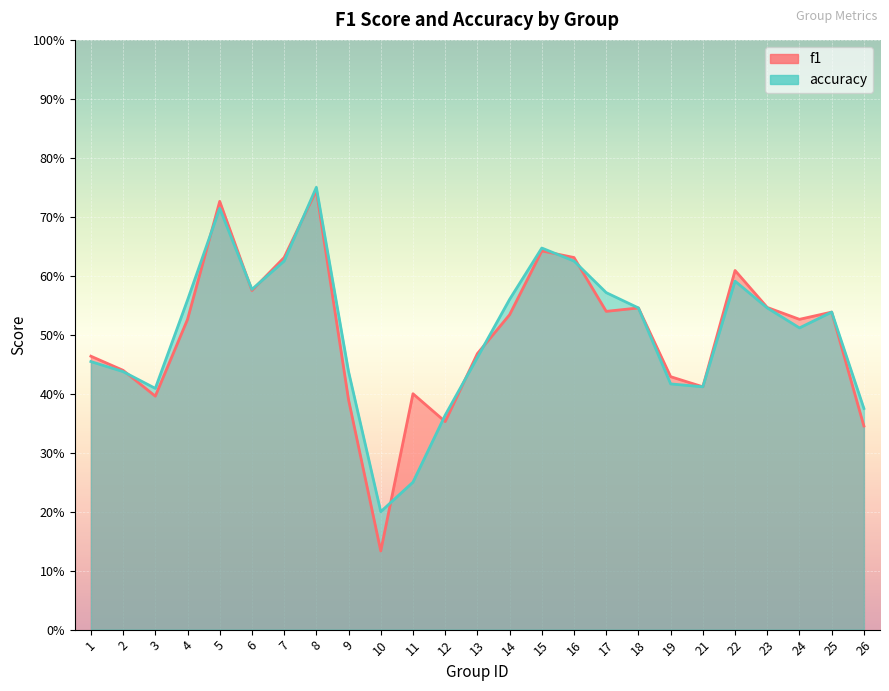

The value of accuracy at 23 is 0.9. True or false?

False